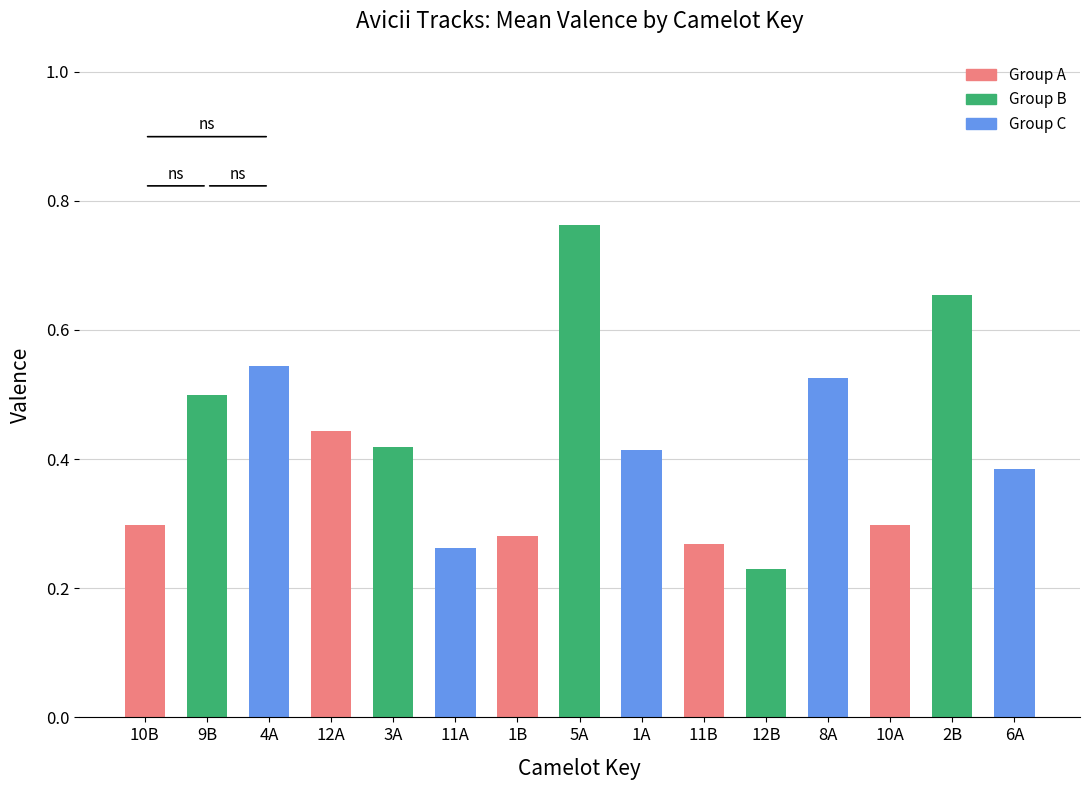

Between 1A and 5A, which is larger?

5A